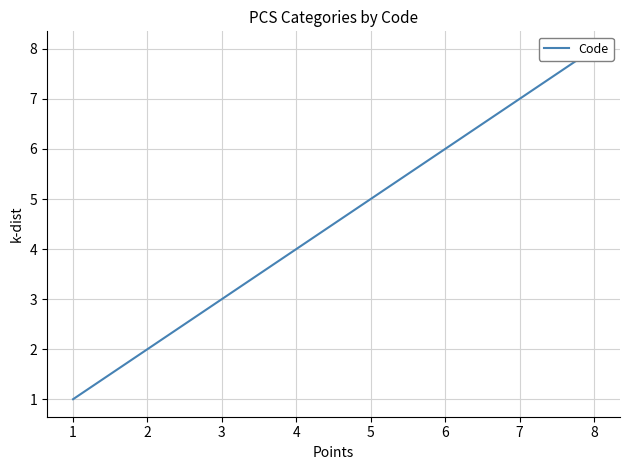

What is the difference between the values at 1 and 2?

1